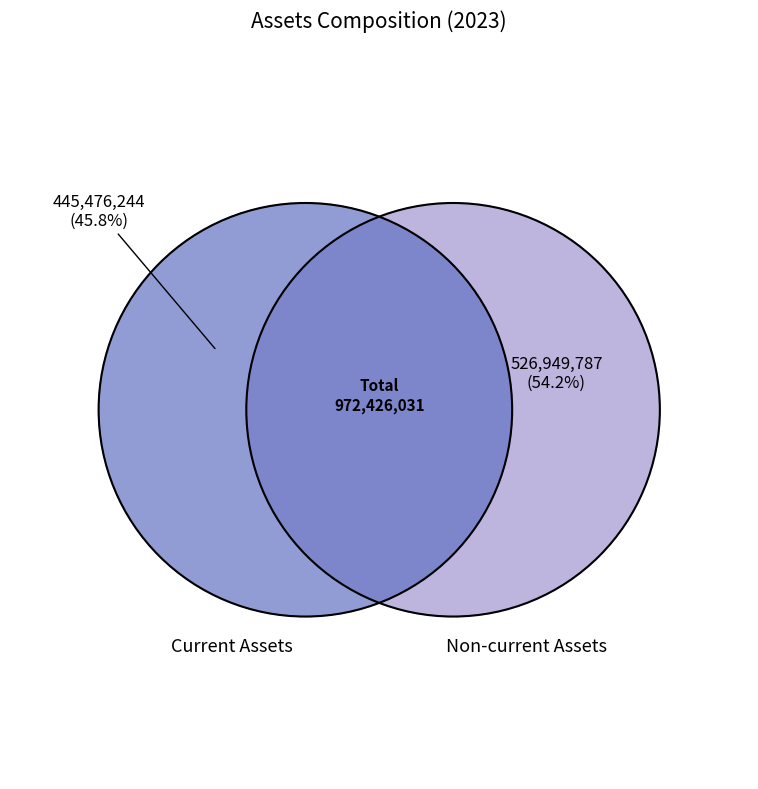

What portion of the pie excludes Non-current Assets?

45.8%